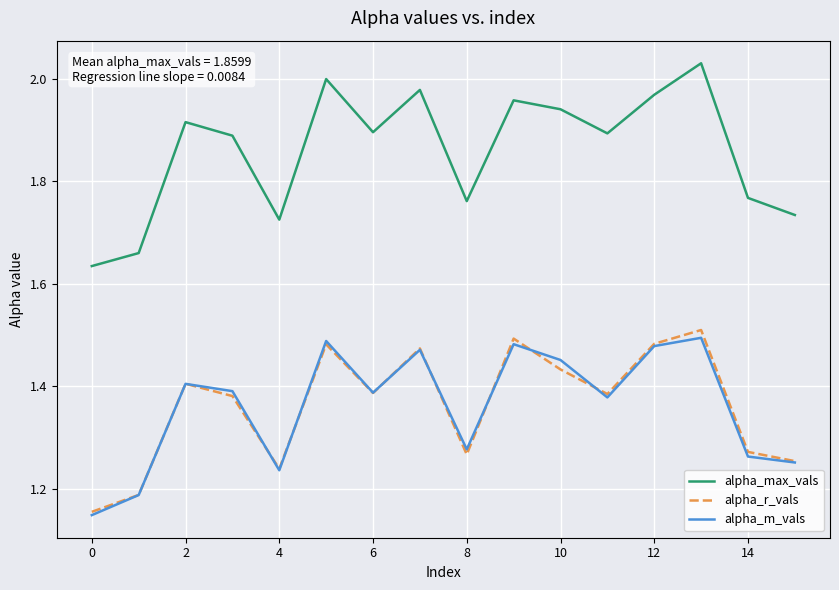

True or false: alpha_max_vals and alpha_r_vals cross at least once.

False